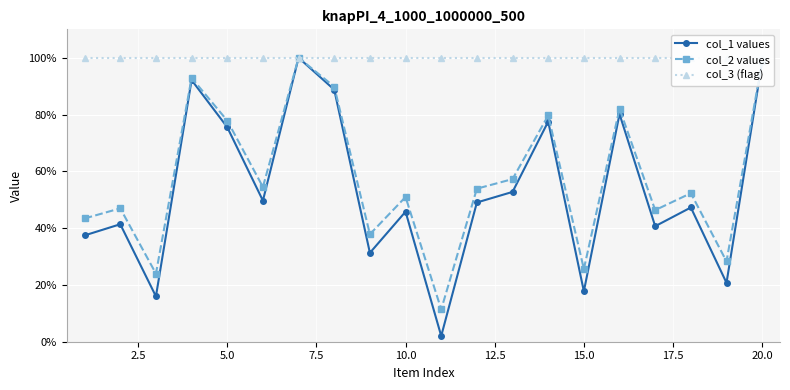

True or false: col_1 values has more than 2 points higher than both neighbors.

True